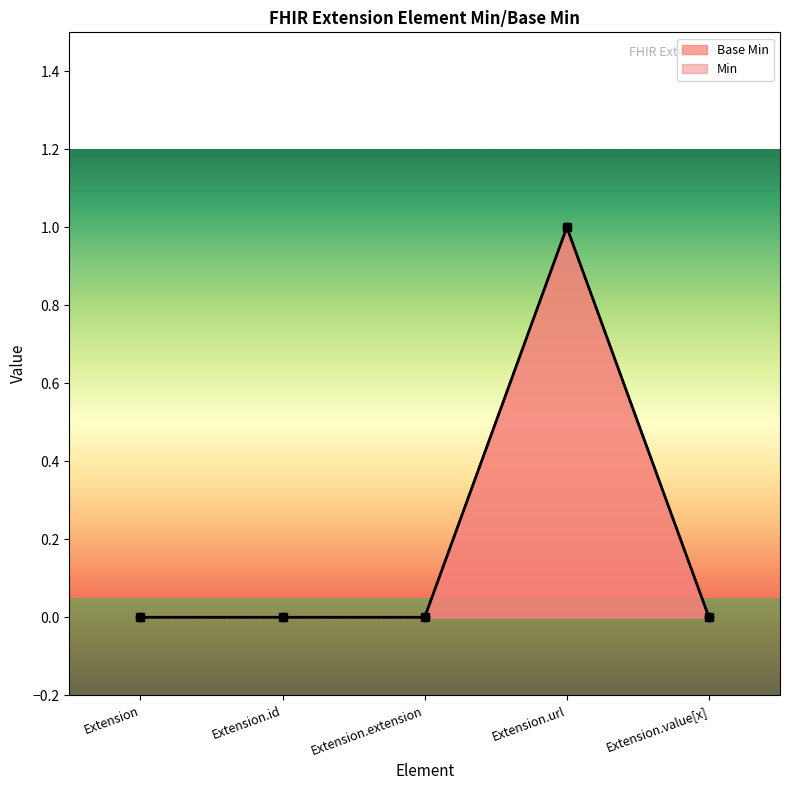

List the labels in order of value, largest first.

Extension.url, Extension, Extension.id, Extension.extension, Extension.value[x]